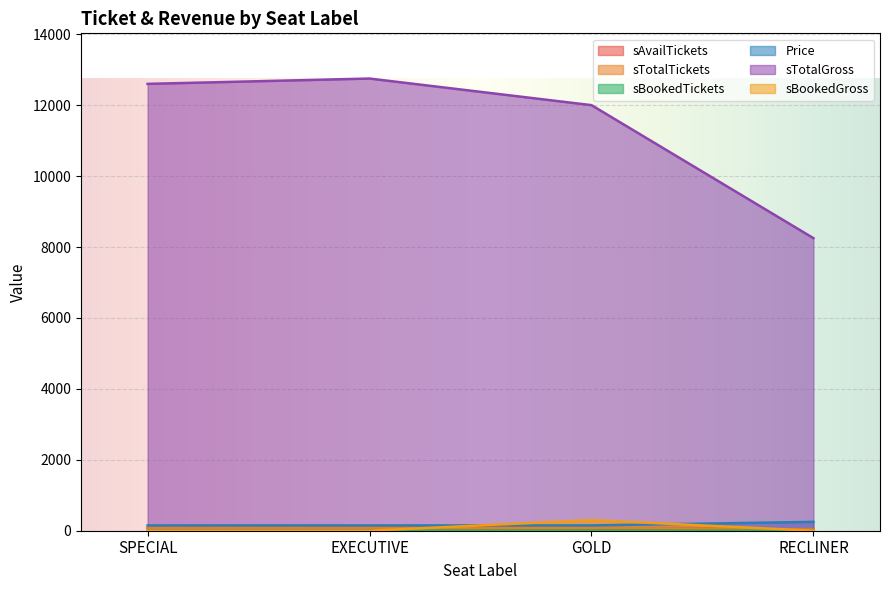

The value of sAvailTickets at GOLD is 26. True or false?

False